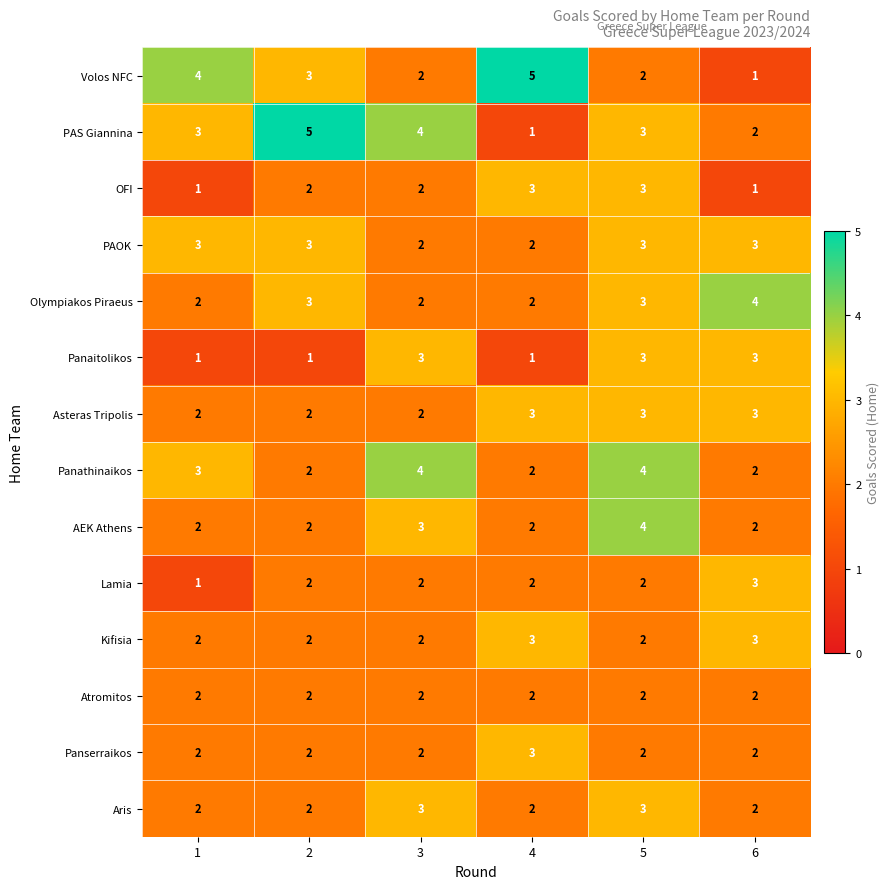

What is the greatest value displayed?

5